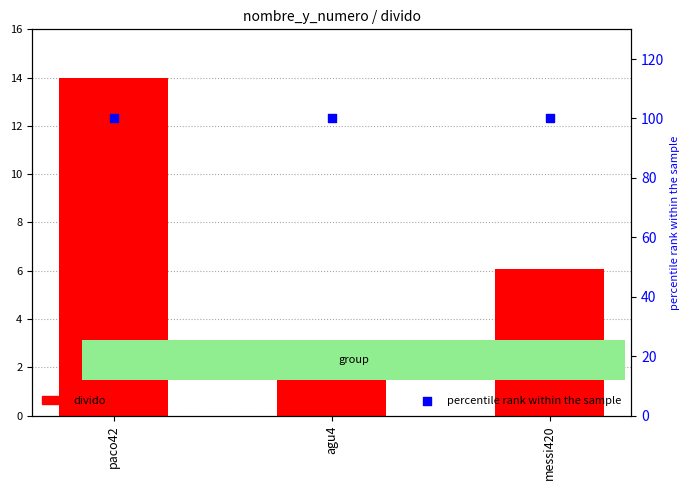

What is the total value across all series at paco42?

114.0